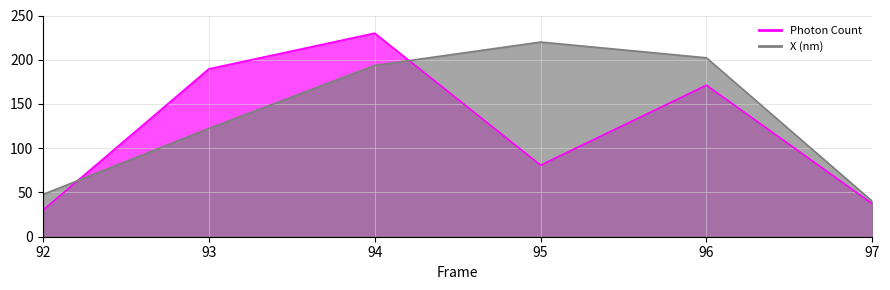

Reading right to left, extract all data points from this chart.

Photon Count: 37.2	171.2	80.8	230.0	189.6	30.0
X (nm): 40.0	202.2	220.0	193.6	122.4	47.8